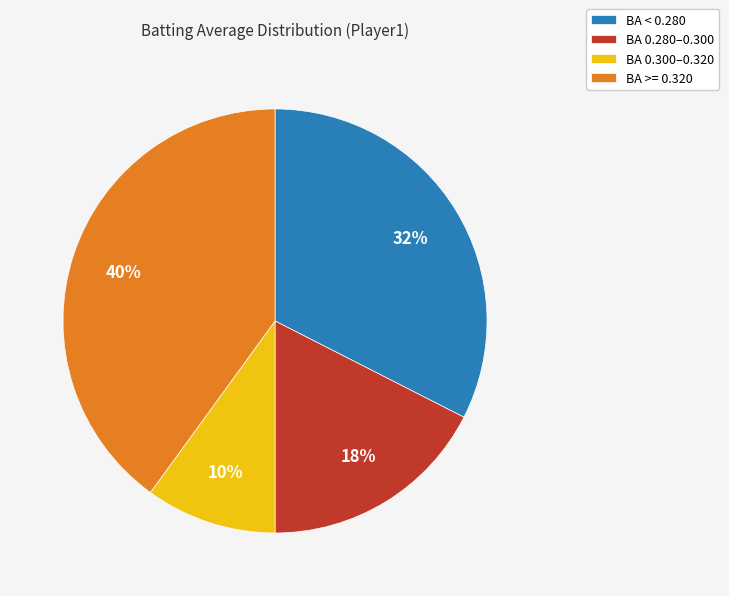

How many segments does this pie chart have?

4